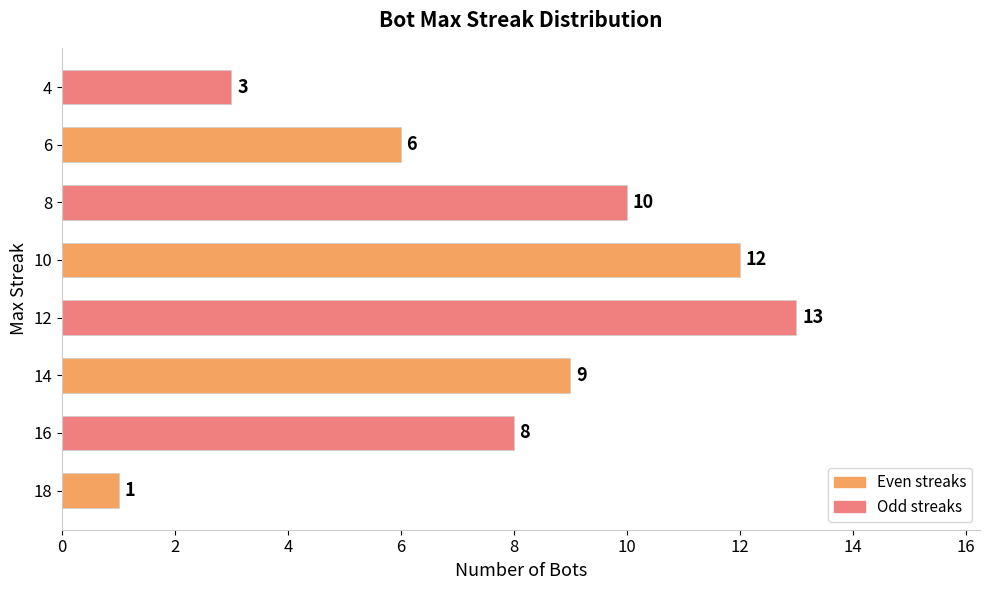

True or false: the data shows 13 at 14.

False